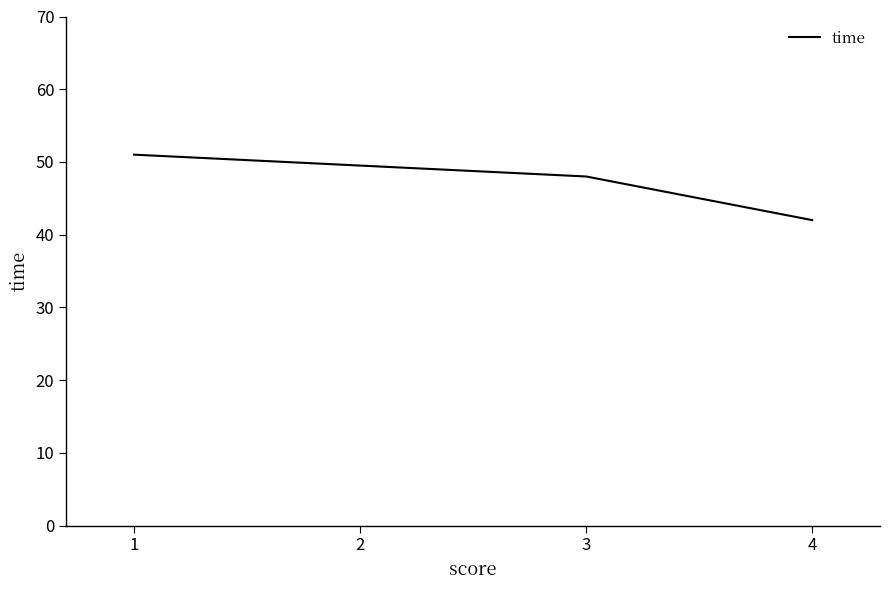

Reading left to right, transcribe all the data shown in this chart.

51	48	42